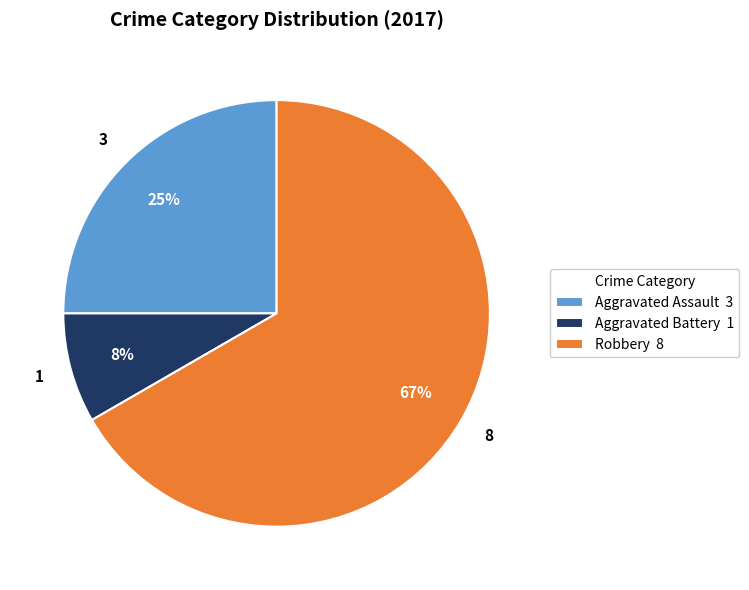

Between Aggravated Assault and Robbery, which is larger?

Robbery